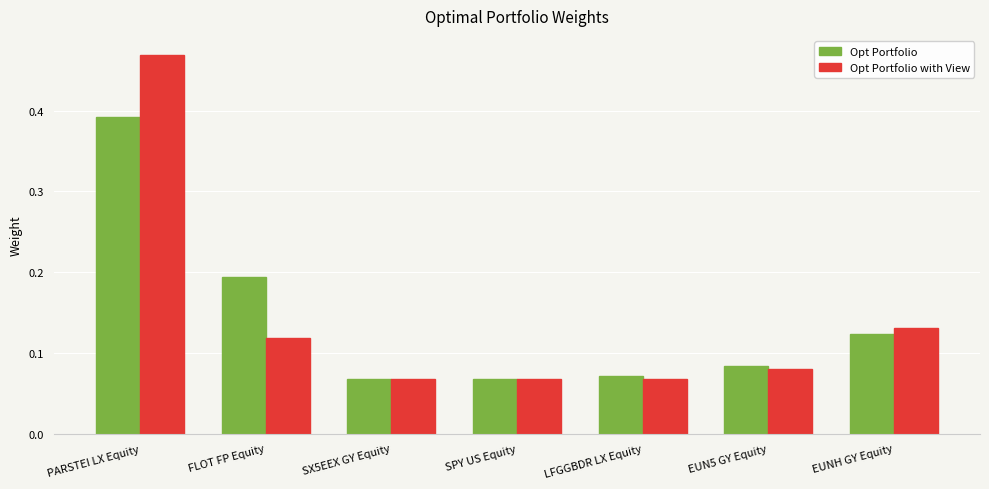

Which label corresponds to the largest value in the chart?

PARSTEI LX Equity